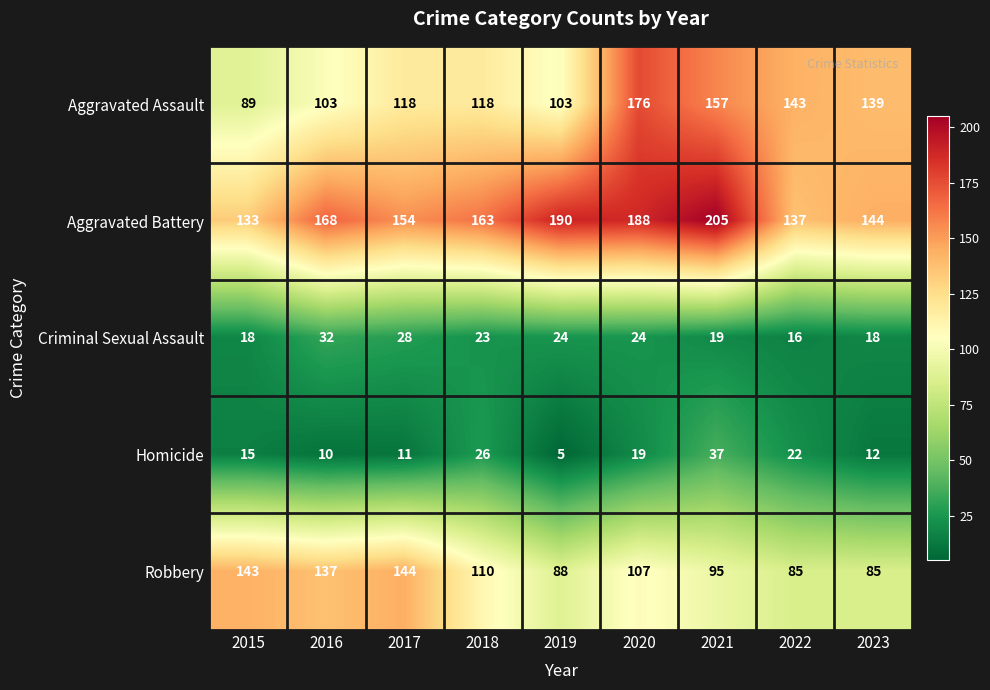

Is it true that Criminal Sexual Assault equals 12 at 2021?

False